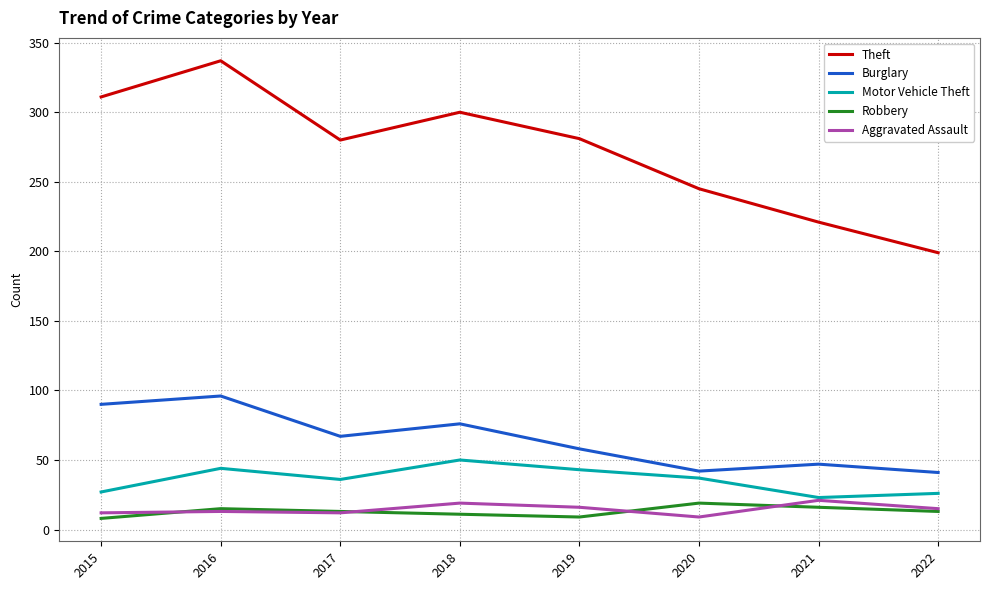

Which category has the highest value across all series?

2016